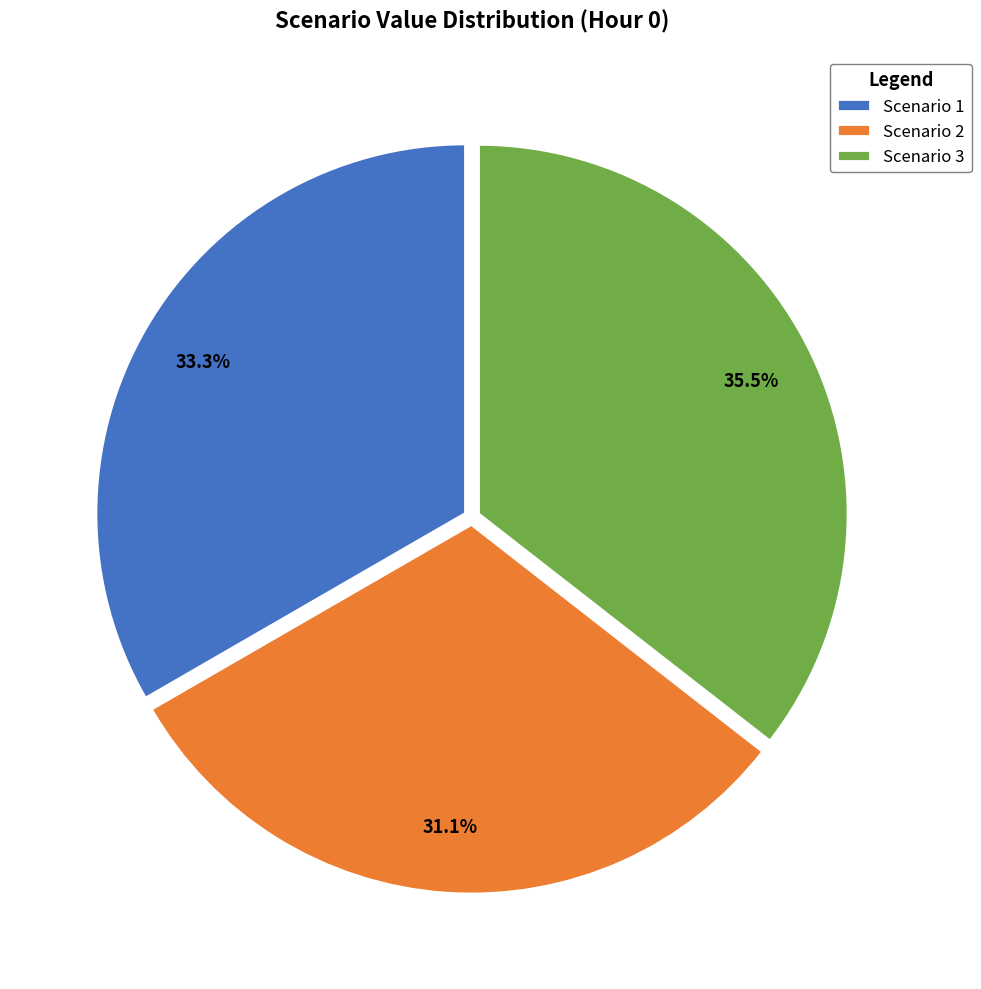

Count the number of slices in the pie.

3